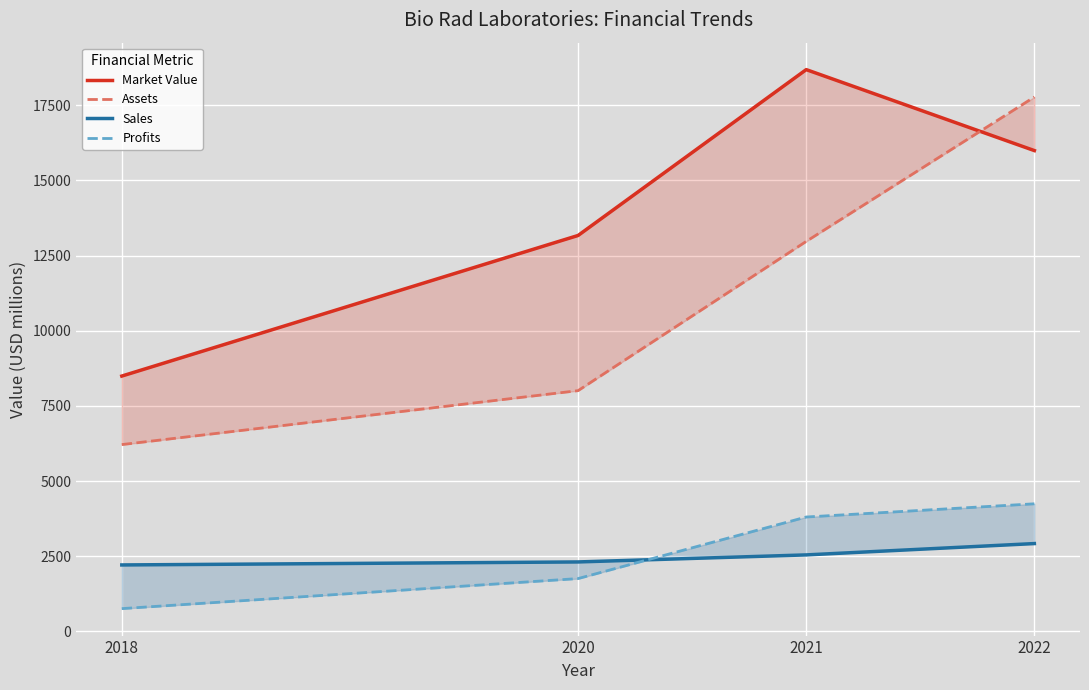

Which series has the largest range (max minus min)?

Assets